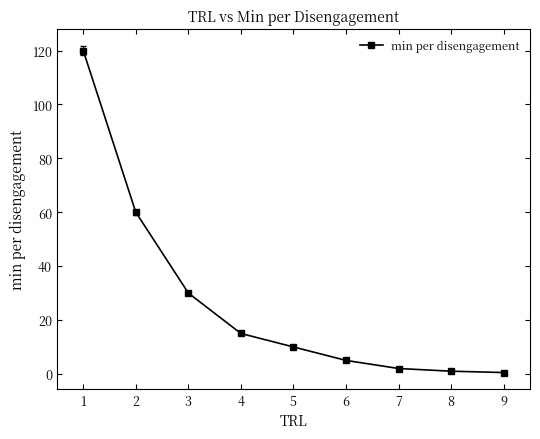

How many series are shown in this chart?

1